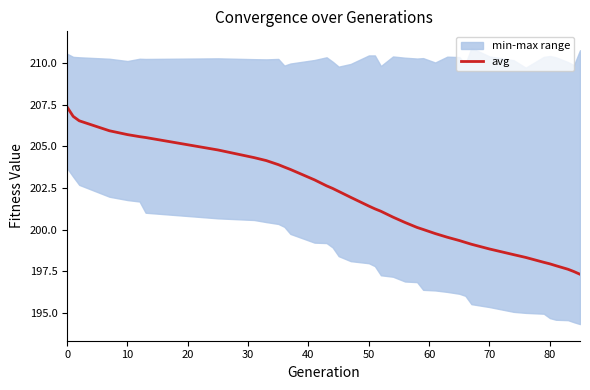

What is the highest value of the avg series?

207.4